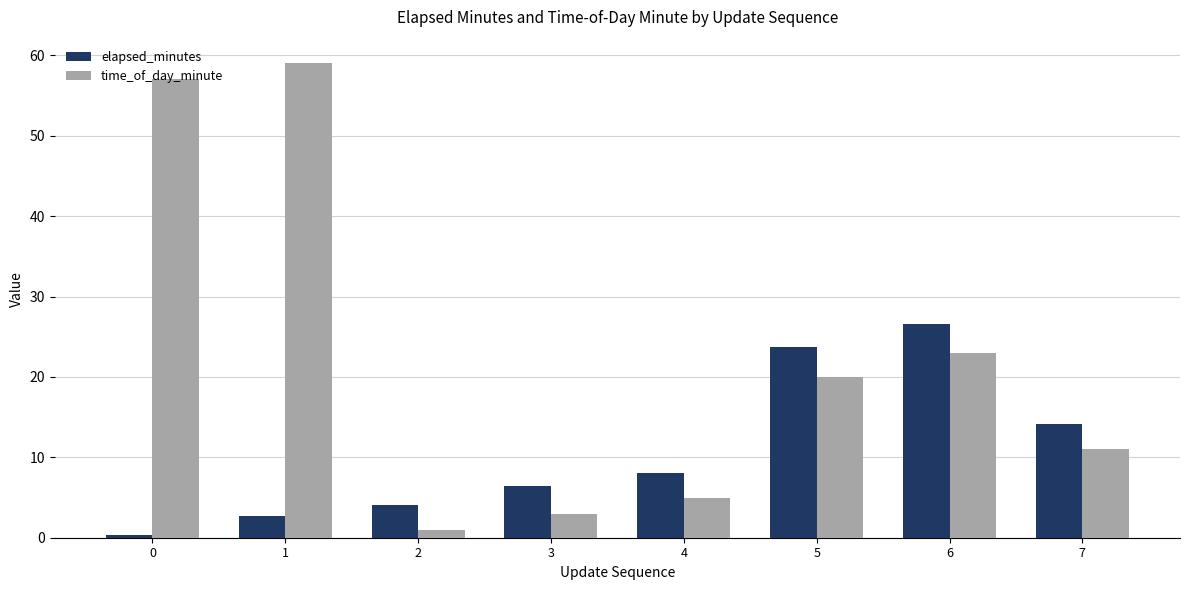

Reading right to left, what are all the values shown in this chart?

elapsed_minutes: 7=14.1	6=26.6	5=23.7	4=8.1	3=6.4	2=4.0	1=2.7	0=0.3
time_of_day_minute: 7=11.0	6=23.0	5=20.0	4=5.0	3=3.0	2=1.0	1=59.0	0=57.0